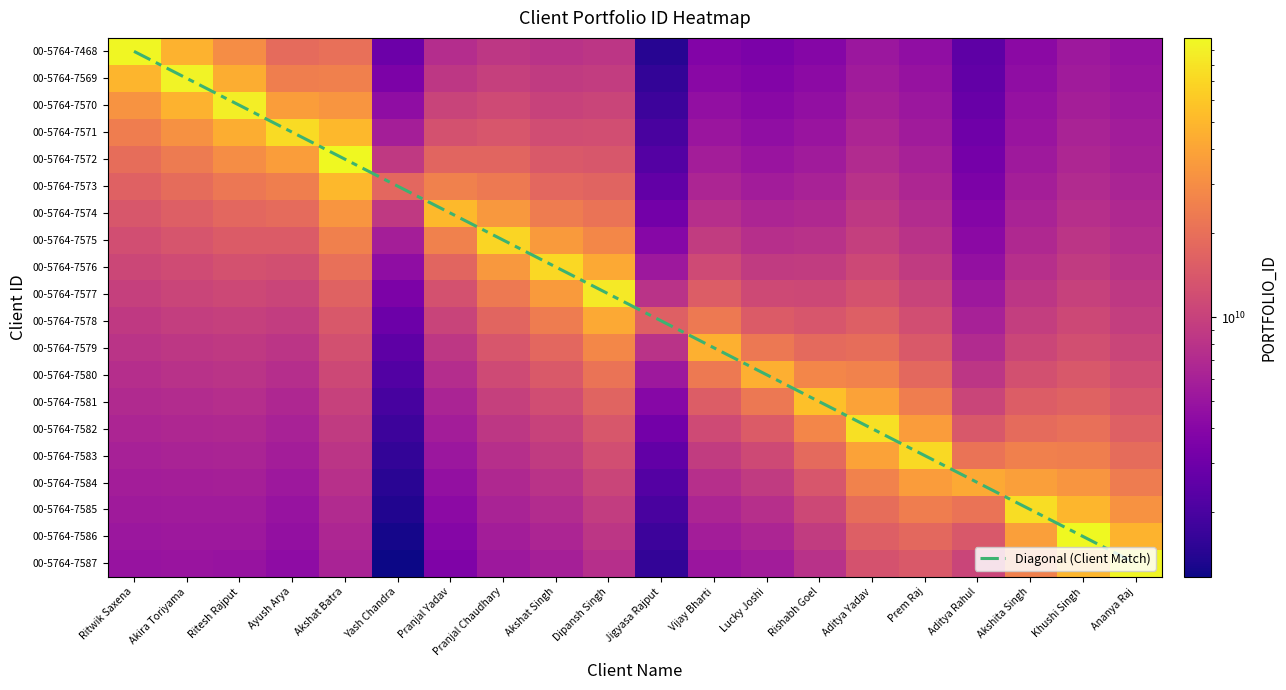

What is the maximum value for 00-5764-7573?

49901725000.5